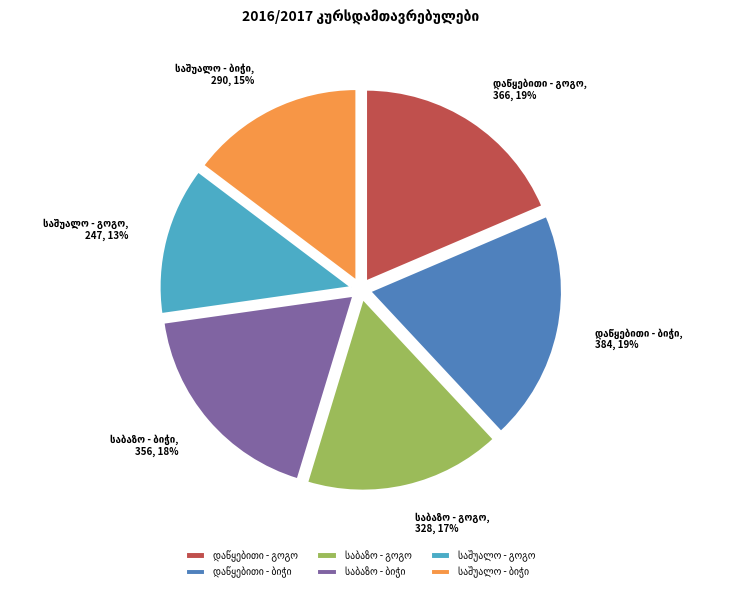

To the nearest percent, what is the average slice percentage?

17%